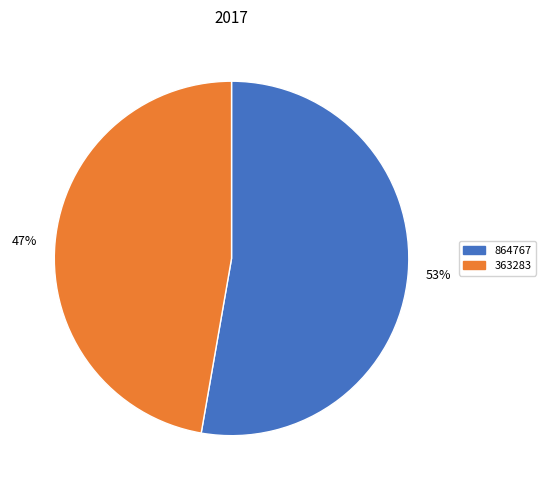

How many slices are in this pie chart?

2